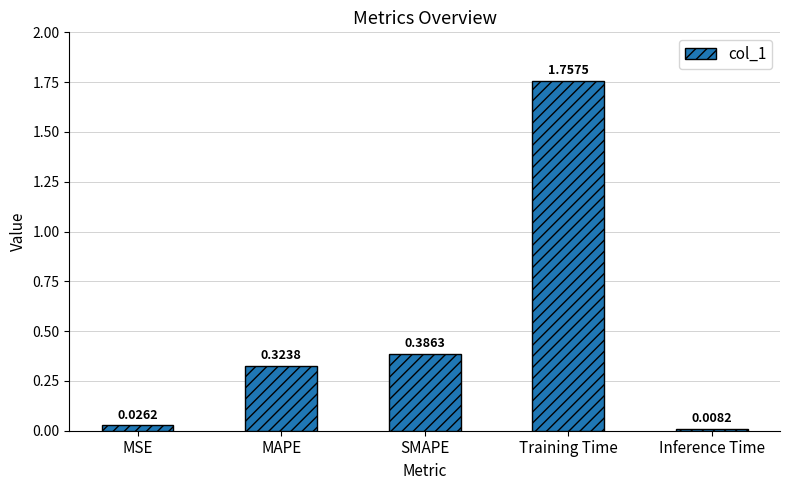

List the labels in order of value, largest first.

Training Time, SMAPE, MAPE, MSE, Inference Time